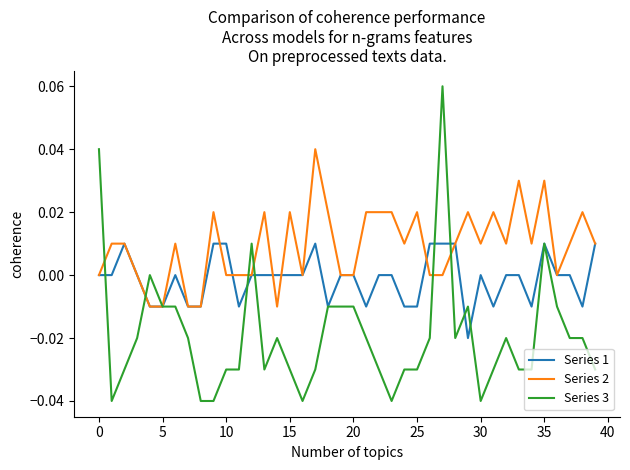

Is this an area chart (filled region under the line)?

No